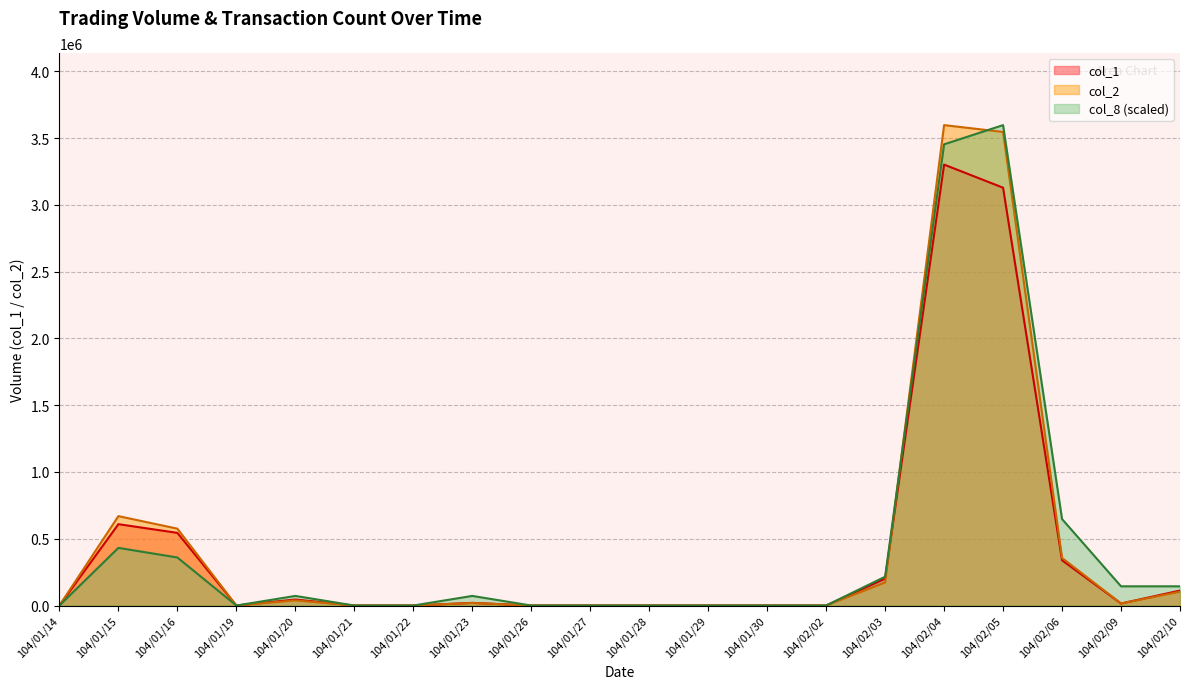

Between 104/01/26 and 104/01/27, which series saw the biggest shift?

col_1